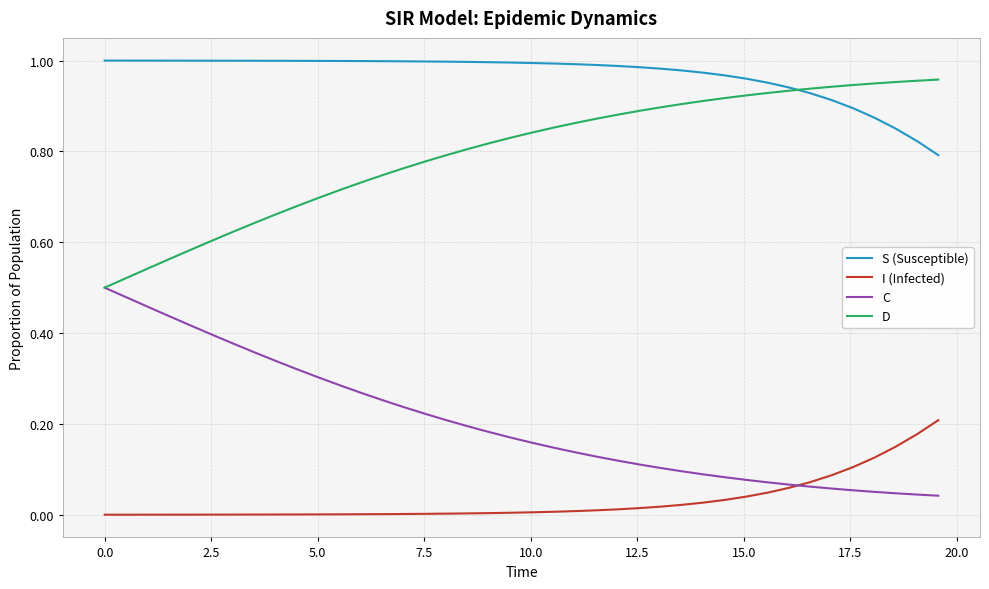

True or false: S (Susceptible) and C intersect in this chart.

False